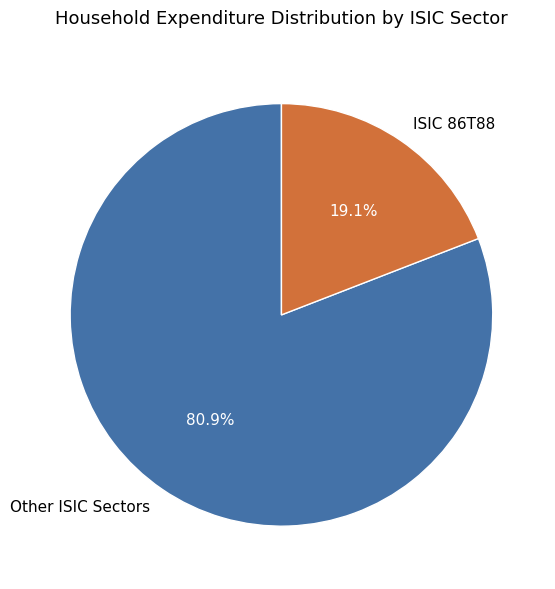

Does any single category account for the majority?

Yes